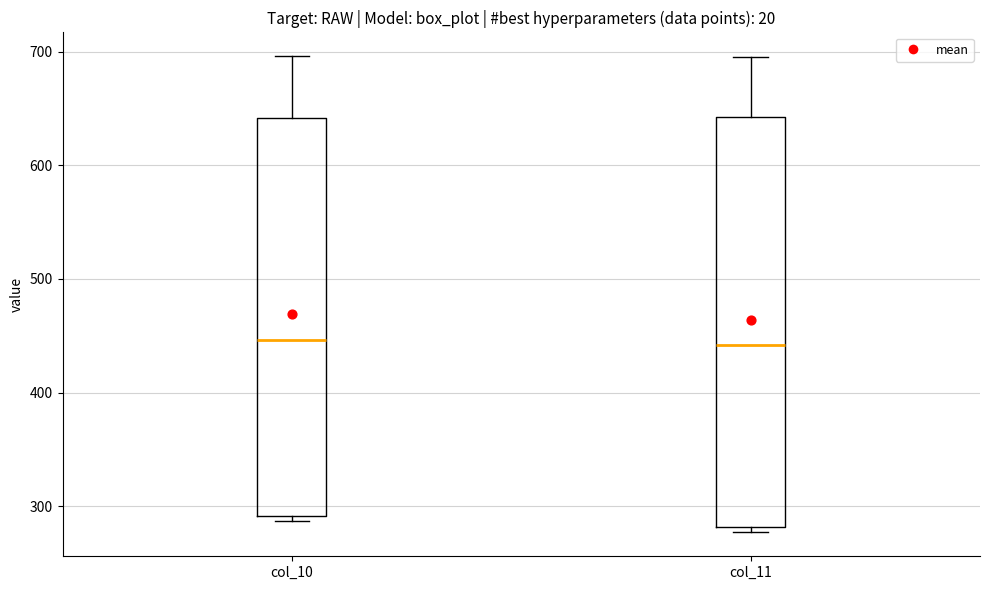

Reading left to right, transcribe this box plot: for each box, give where its median line is, the range the box spans, and where its two whiskers end, as read against the y-axis. The values are not printed on the chart, so give them approximately, as read against the axis.

col_10: median 450, box 290 to 640, whiskers 290 (just below the box's lower edge) to 700
col_11: median 440, box 280 to 640, whiskers 280 (just below the box's lower edge) to 700